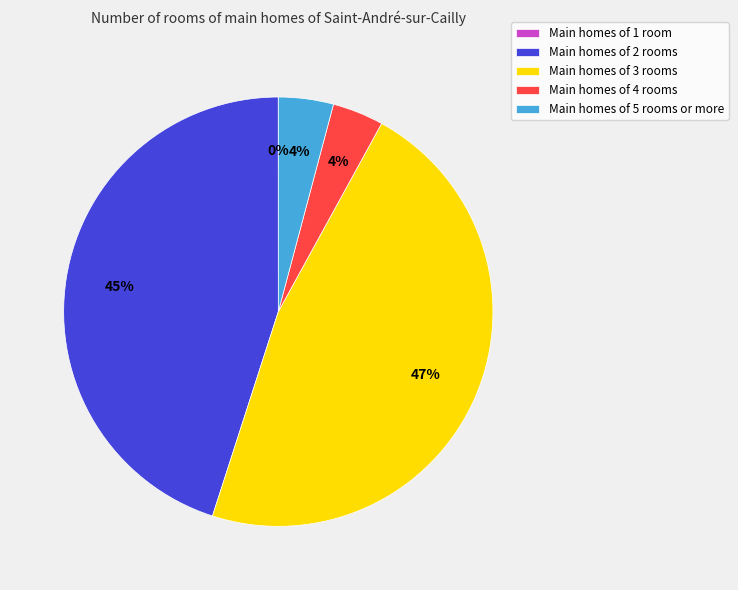

Is there any slice that represents more than half of the pie?

No